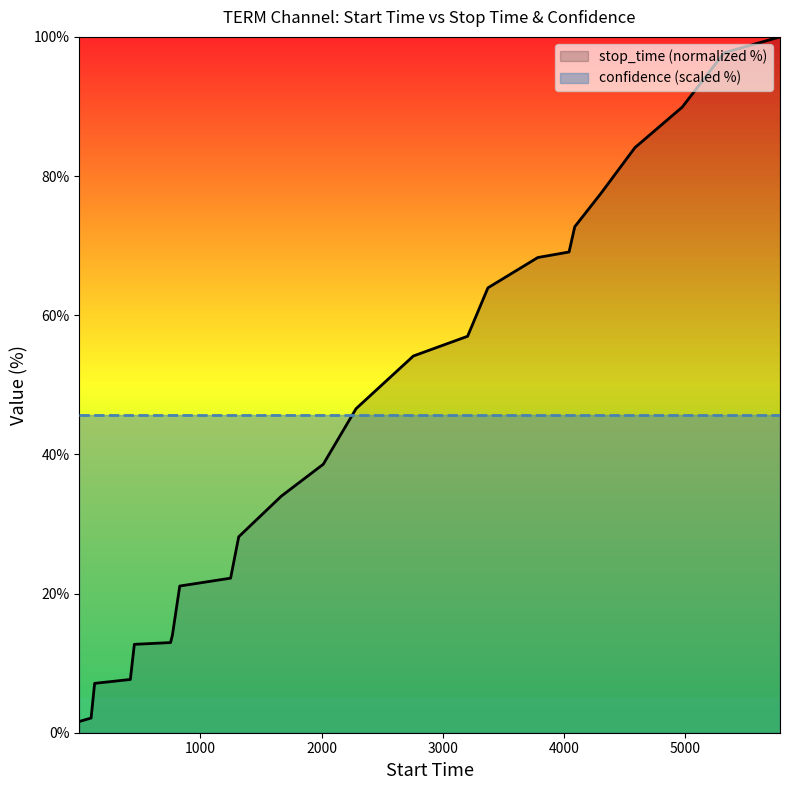

Which category has the highest value across all series?

5786